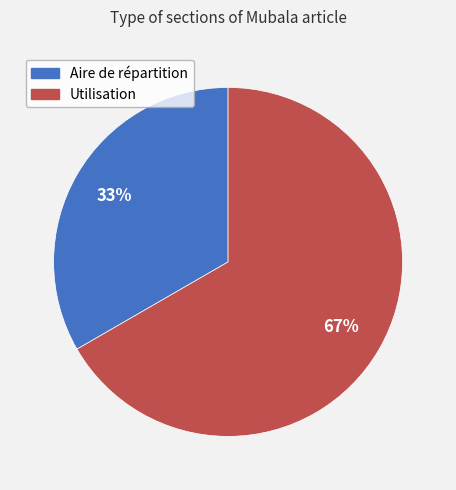

Rank the categories by value from highest to lowest.

Utilisation, Aire de répartition